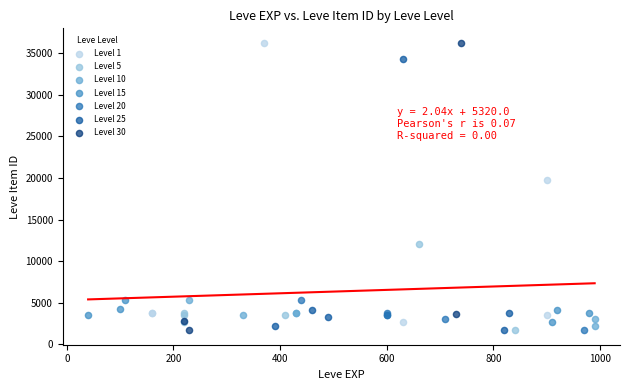

What are all the series names shown in the legend?

Level 1, Level 5, Level 10, Level 15, Level 20, Level 25, Level 30